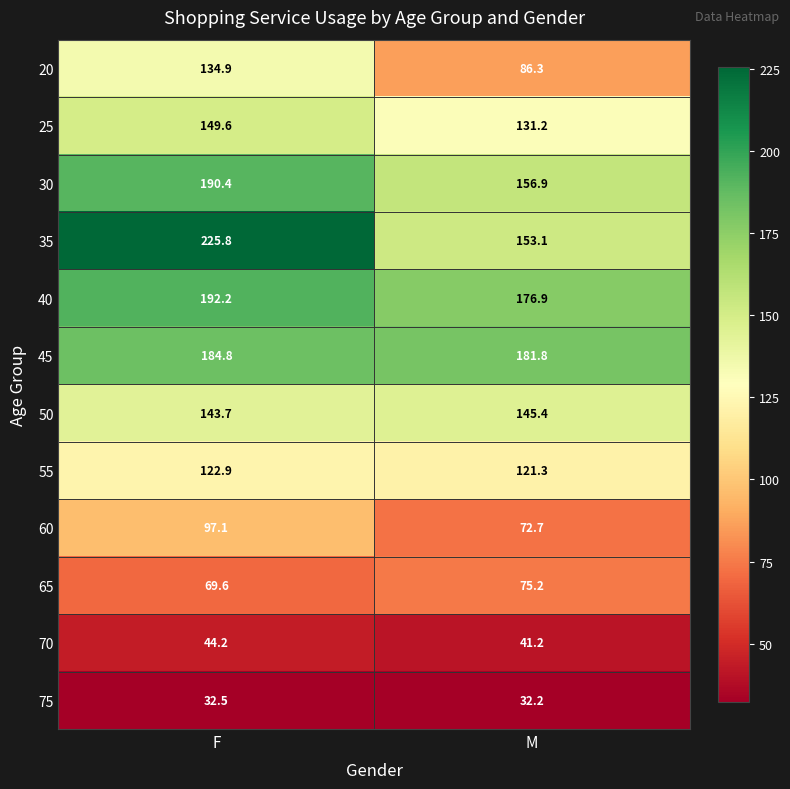

The 70 series shows 20.8 at M. True or false?

False